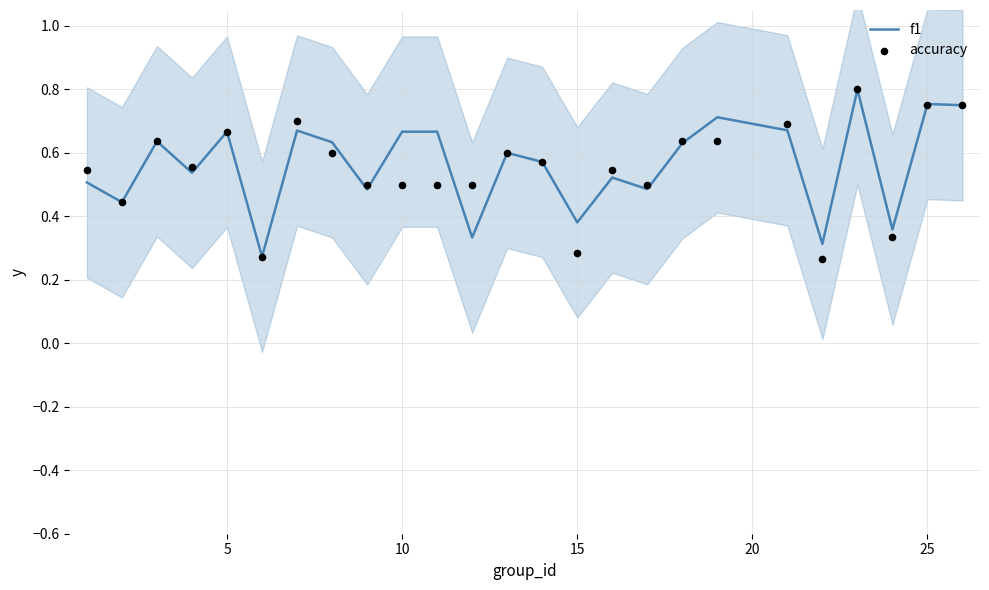

Is the value of f1 at 23 greater than the value of accuracy at 20?

Yes